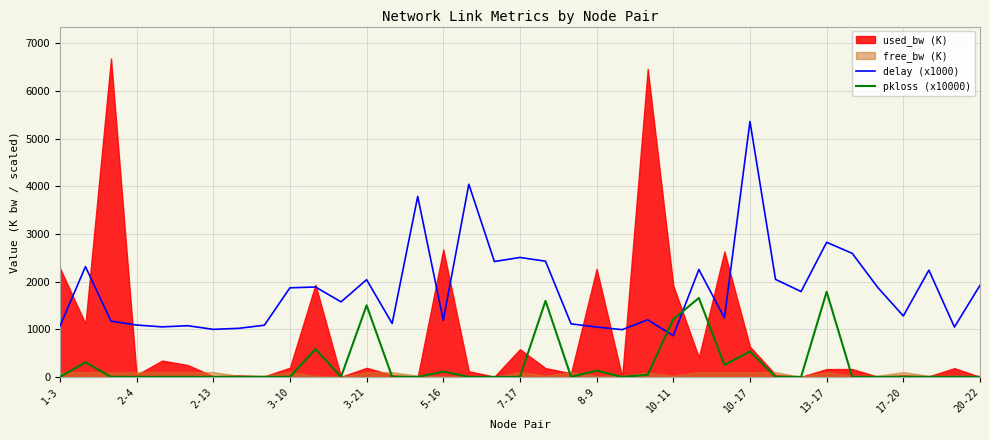

After their last crossing, which series has the higher values: delay (x1000) or pkloss (x10000)?

delay (x1000)